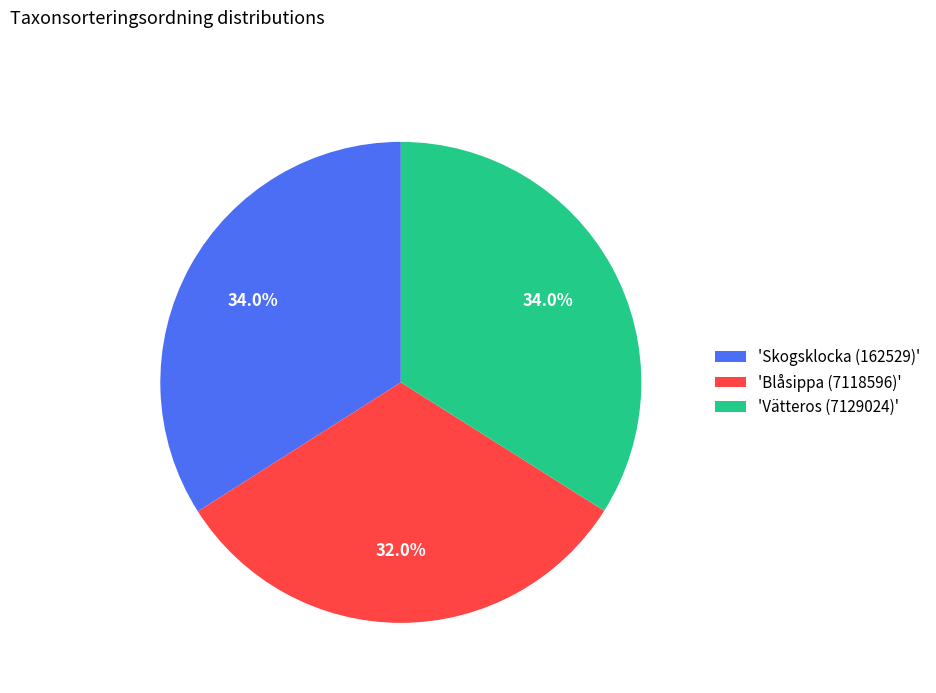

Count the number of slices in the pie.

3